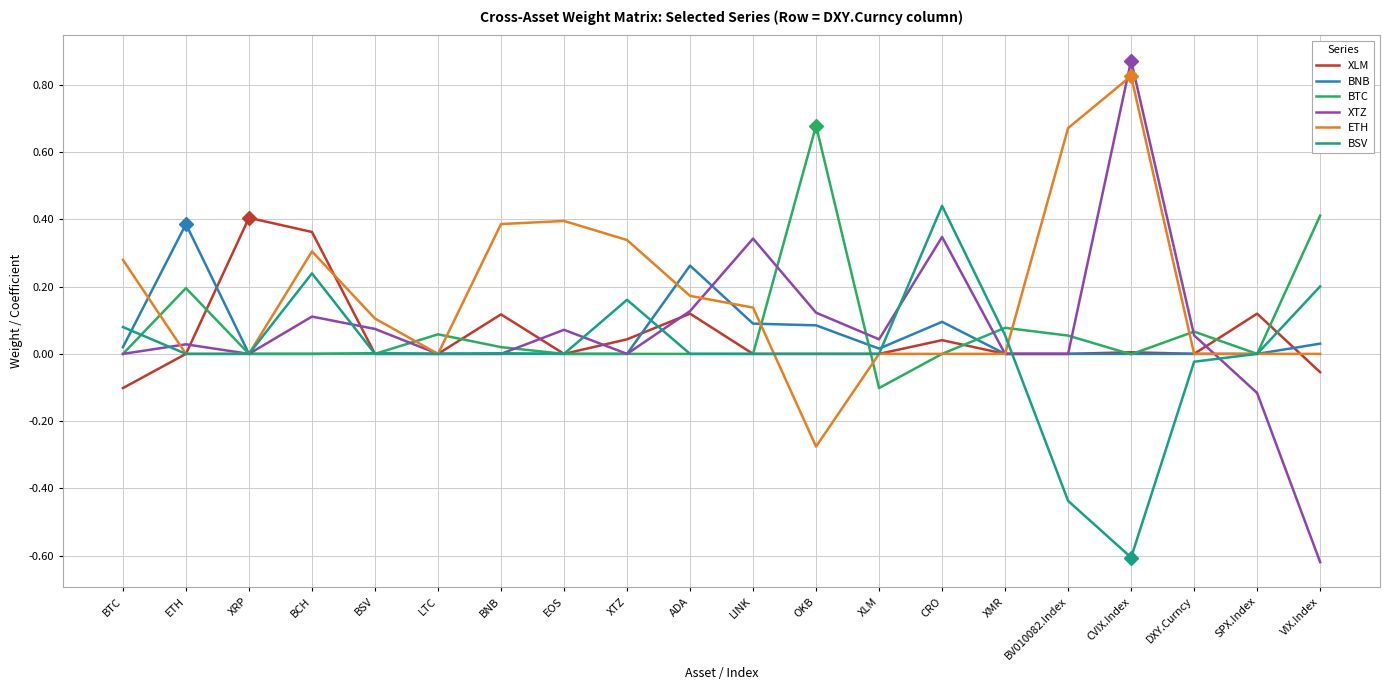

Which label corresponds to the largest value in the chart?

CVIX.Index